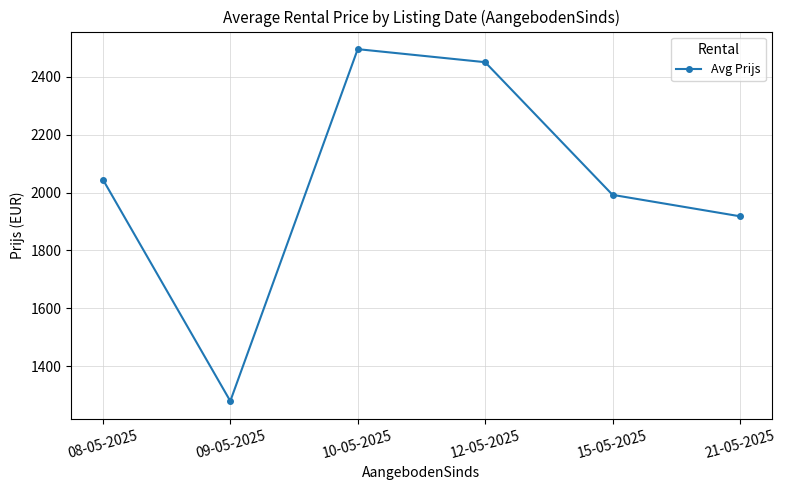

Does the chart have visible grid lines?

Yes